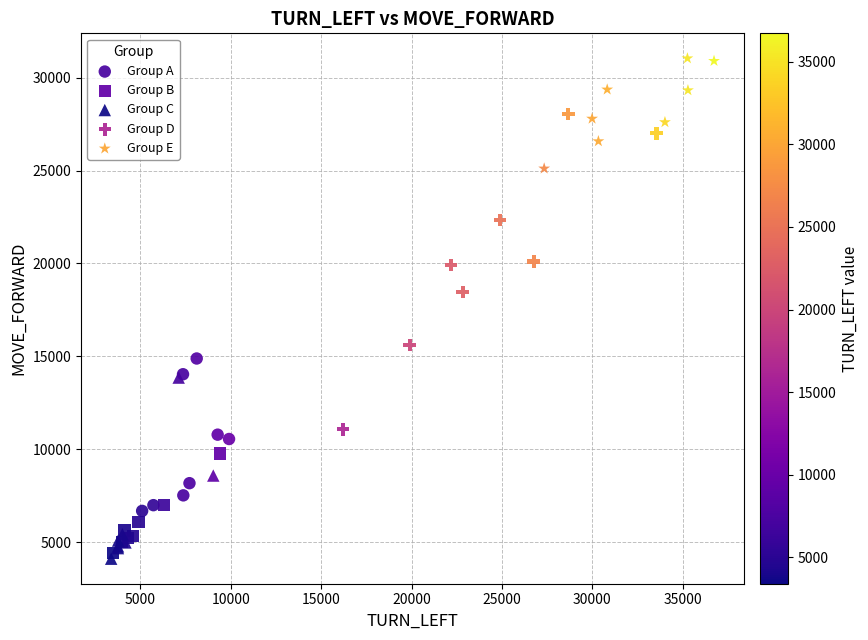

Which series has the largest Y range (max minus min)?

Group D